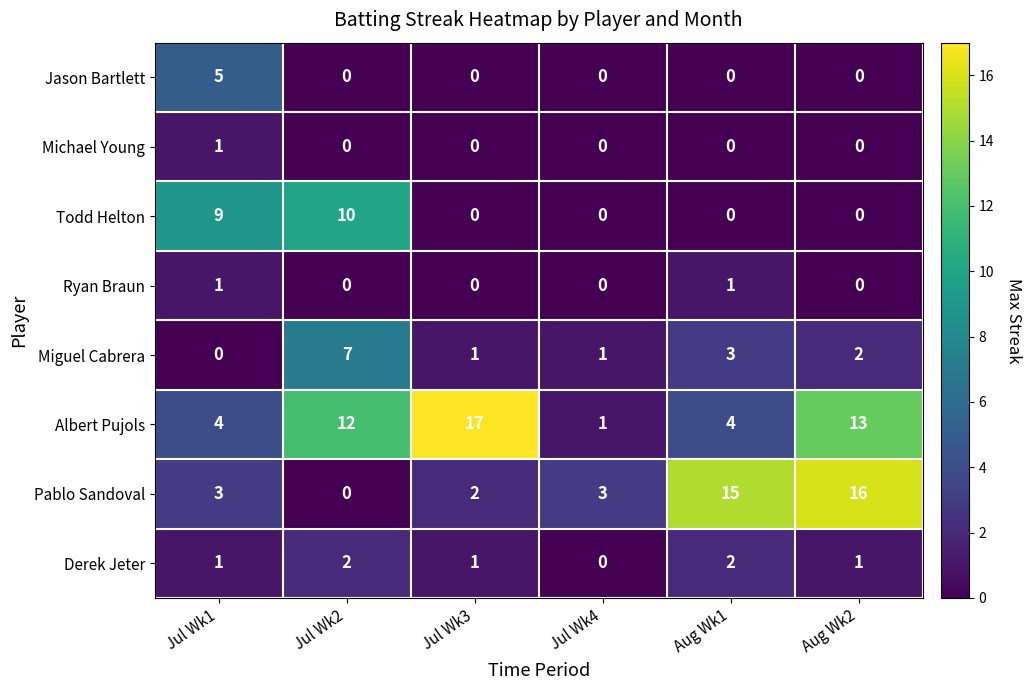

The value of Albert Pujols at Jul Wk4 is 2. True or false?

False